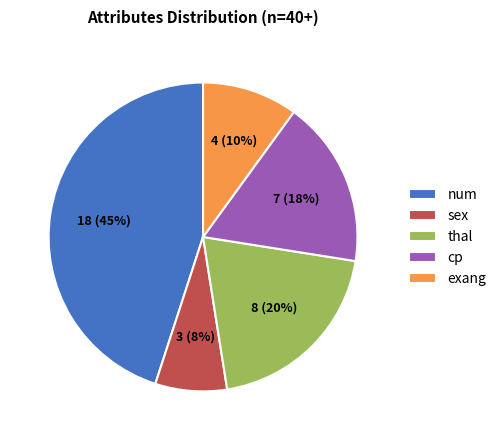

Count the number of slices in the pie.

5